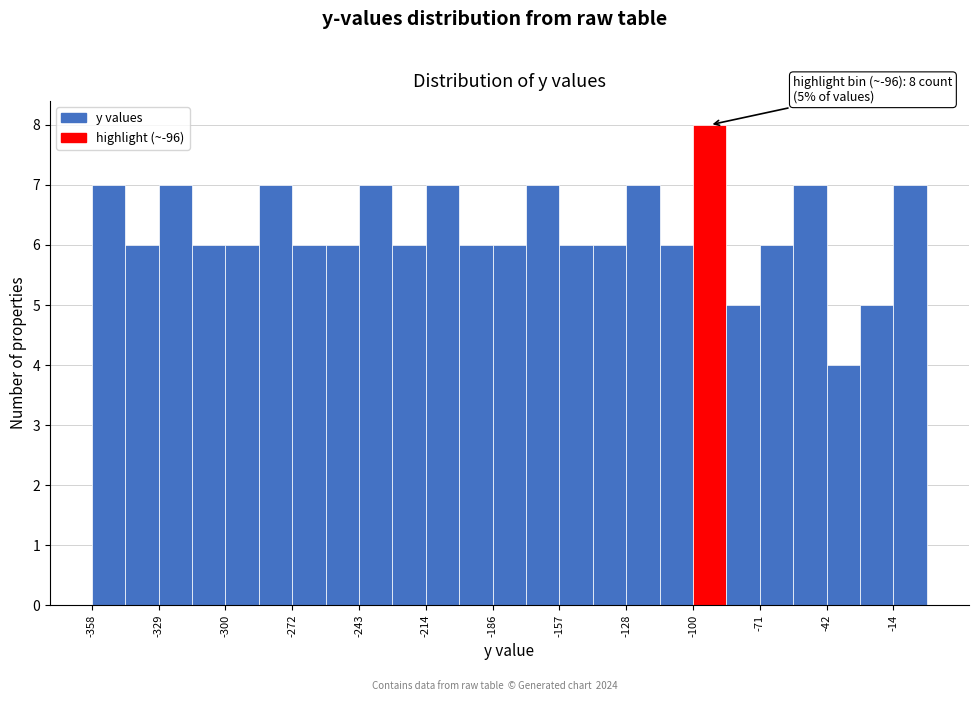

Around what value on the x-axis is the tallest bar? Give the approximate position of its centre, as read against the axis.

-95